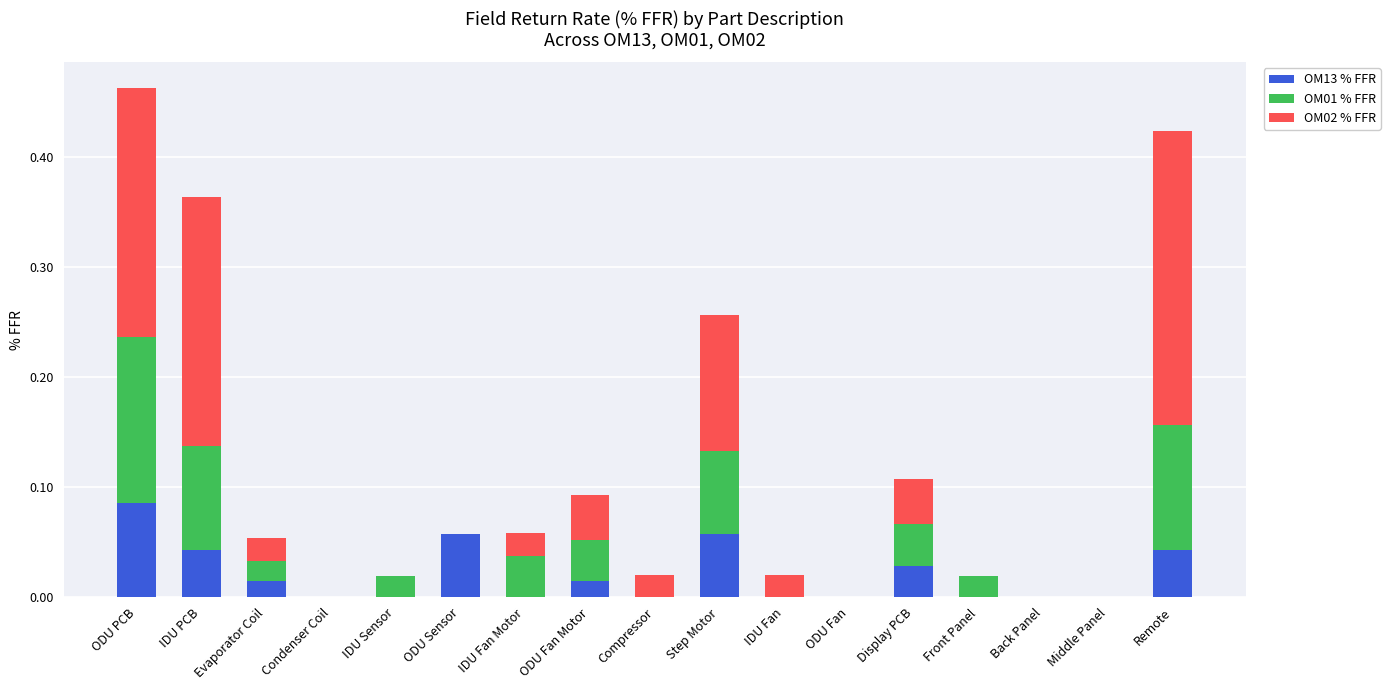

What is the total value across all series at IDU PCB?

0.4